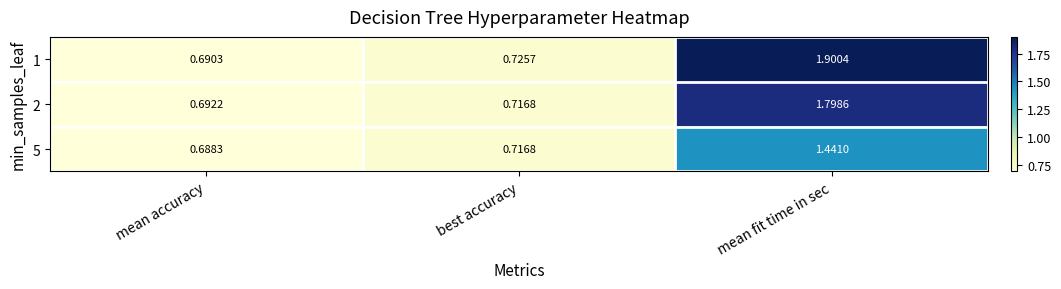

At which category is the sum across all series the highest?

mean fit time in sec